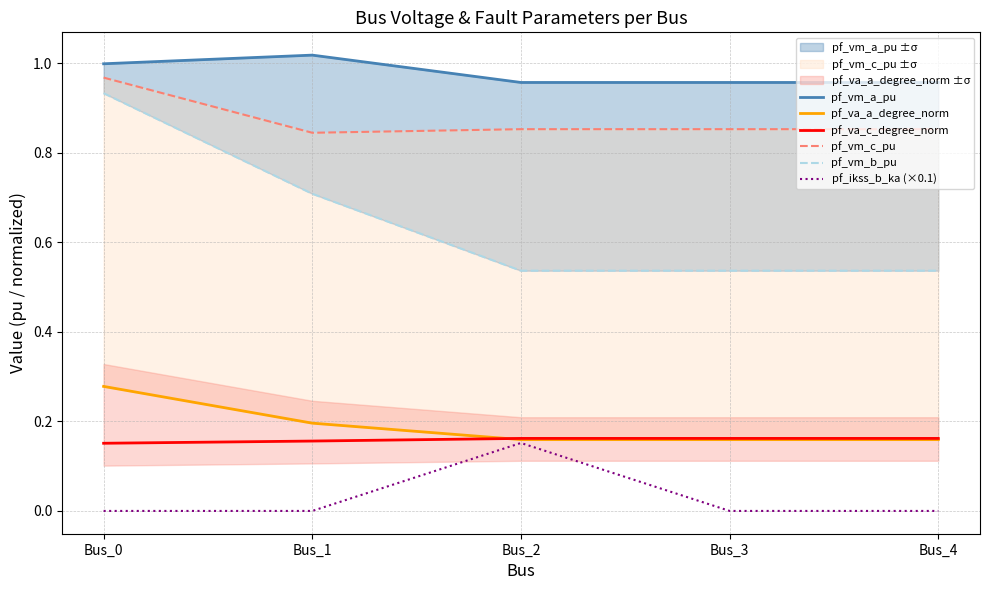

What is the sum of the pf_vm_c_pu values at Bus_0 and Bus_2?

1.8